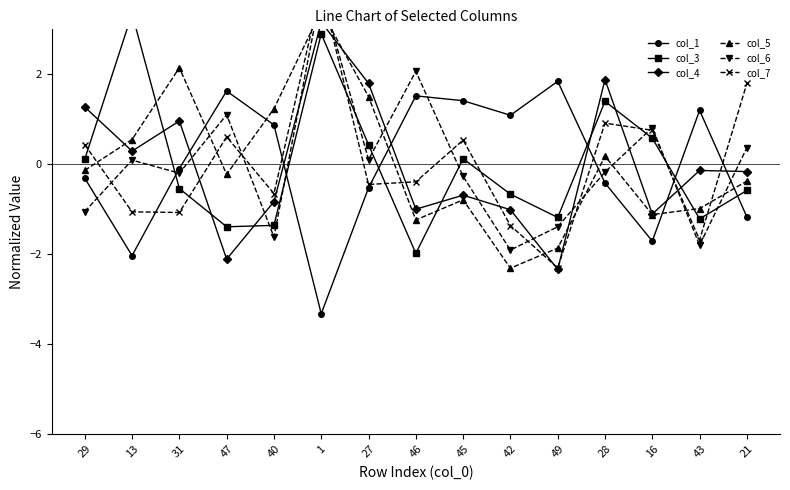

What is the highest value of the col_6 series?

3.8